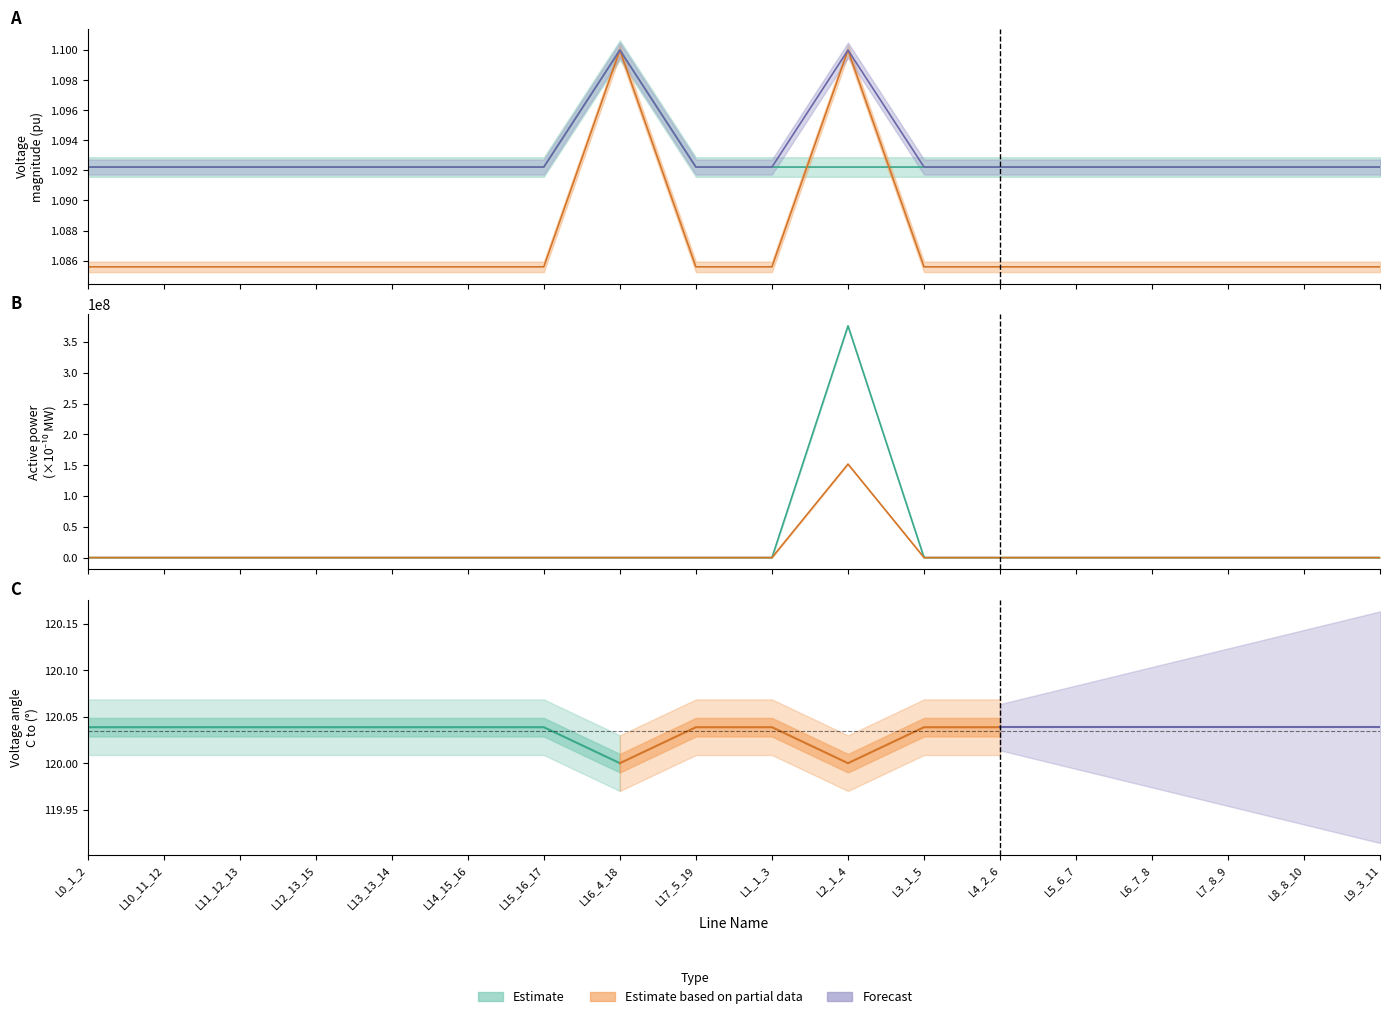

At which category is the sum across all series the highest?

L2_1_4